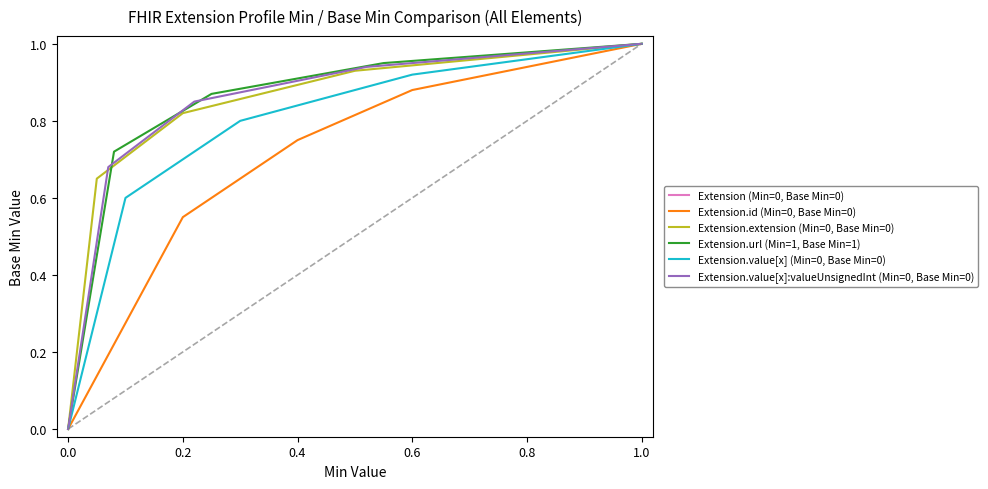

How many lines are shown in the chart?

6